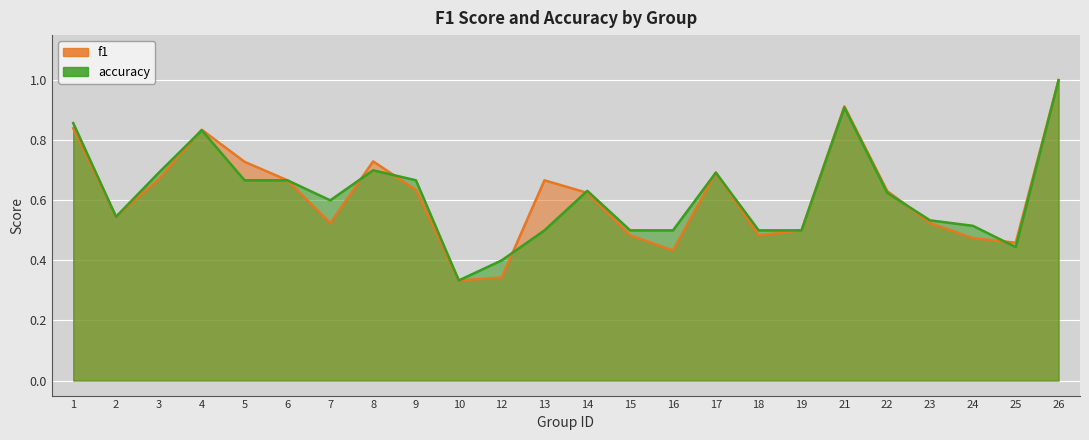

What is the difference between the accuracy values at 15 and 8?

0.2